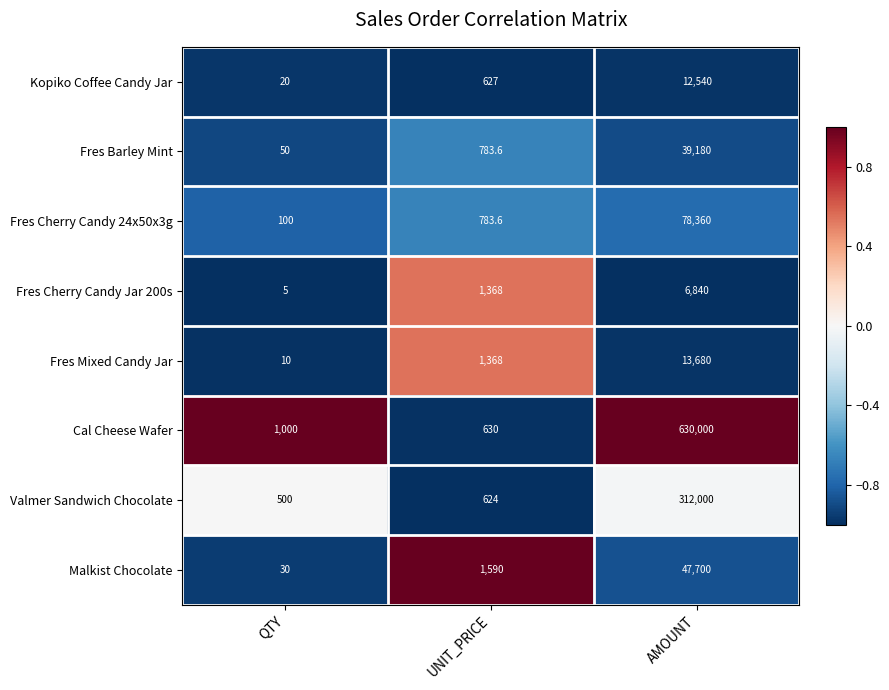

What is the difference between the maximum and minimum values in the Fres Barley Mint series?

39130.0